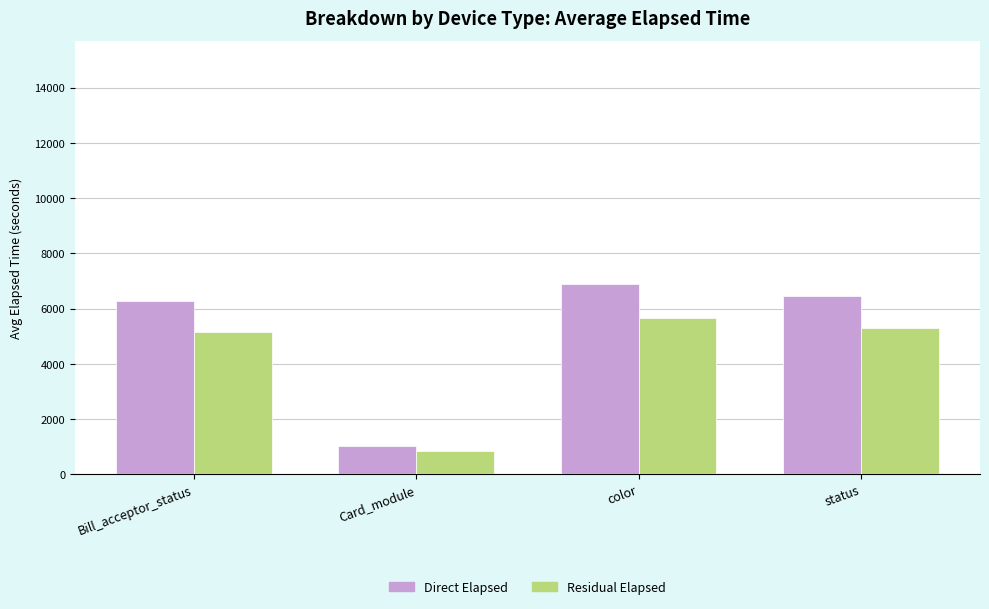

At which label is Residual Elapsed closest to 3244?

Bill_acceptor_status